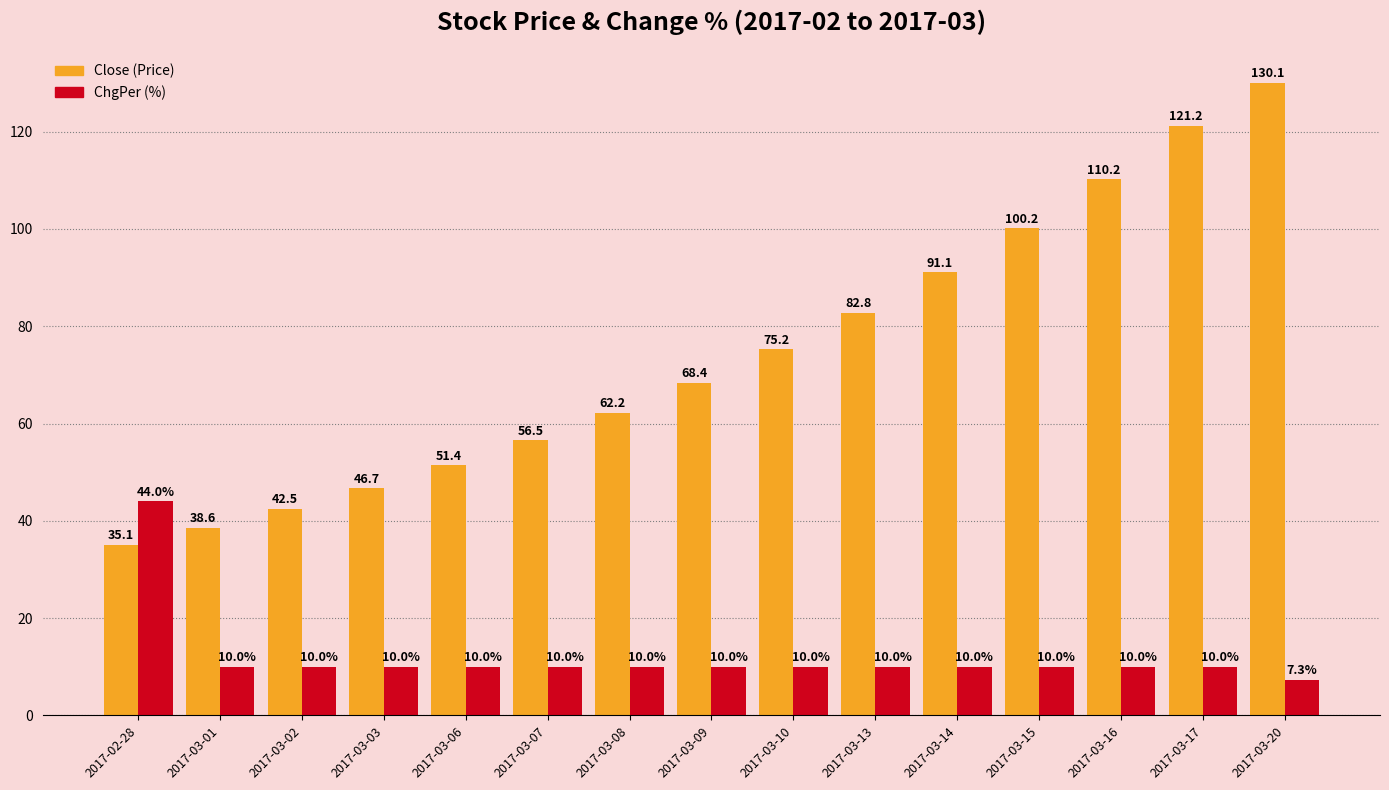

What is the spread (max minus min) of values at 2017-03-14?

81.1